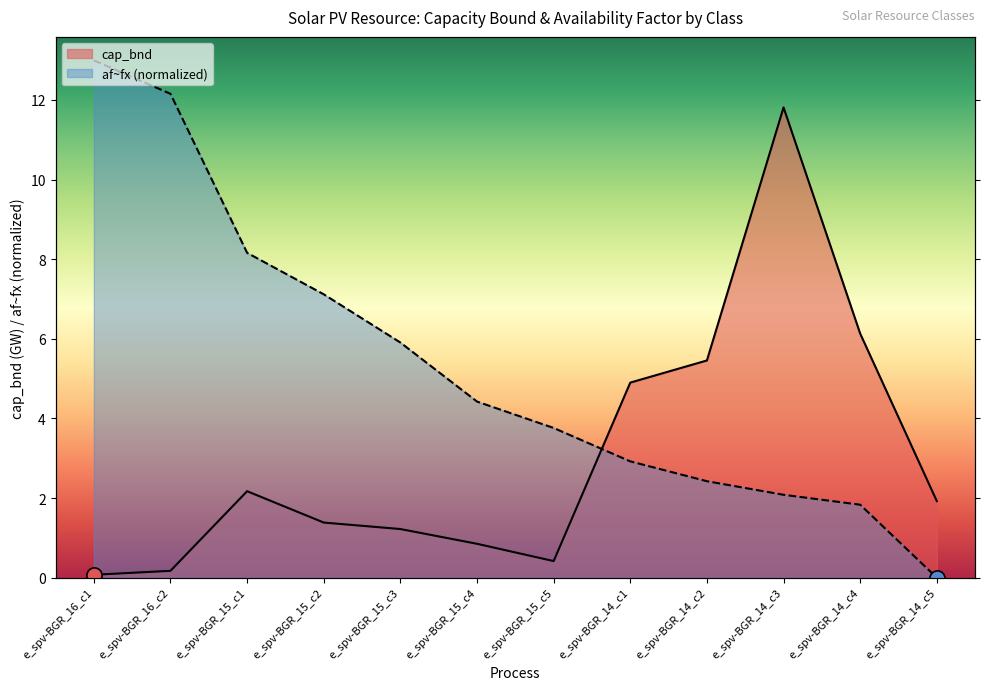

Which series has the widest spread of Y values?

af~fx